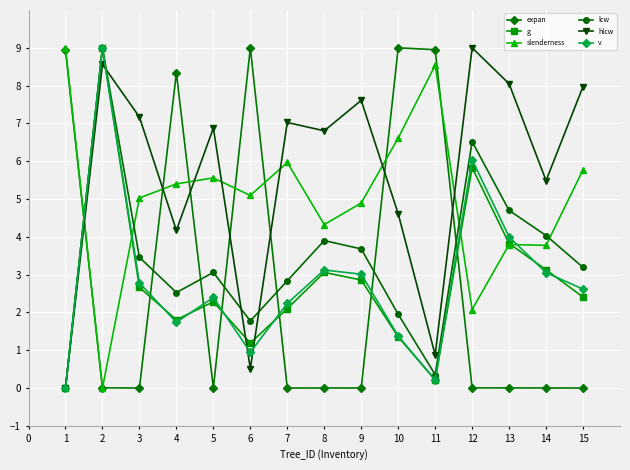

How many data points in hlcw are above 6?

9